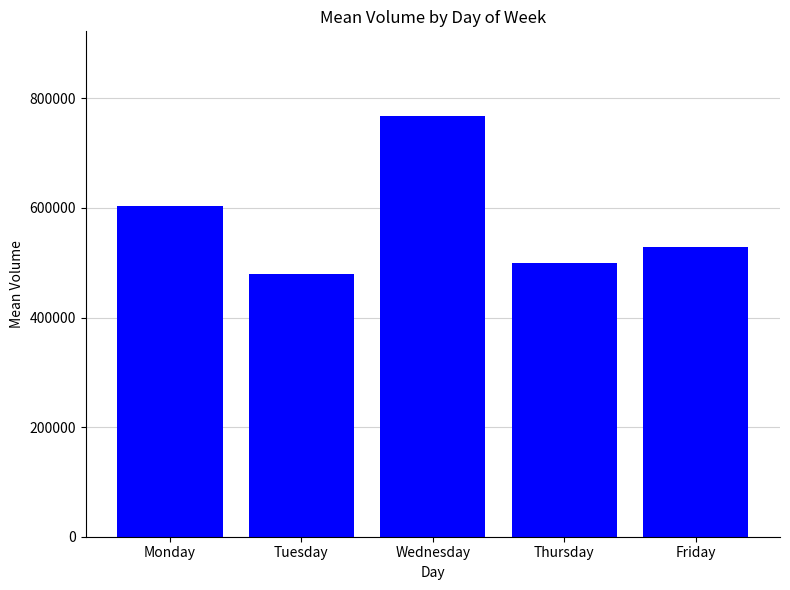

What is the average value?

575924